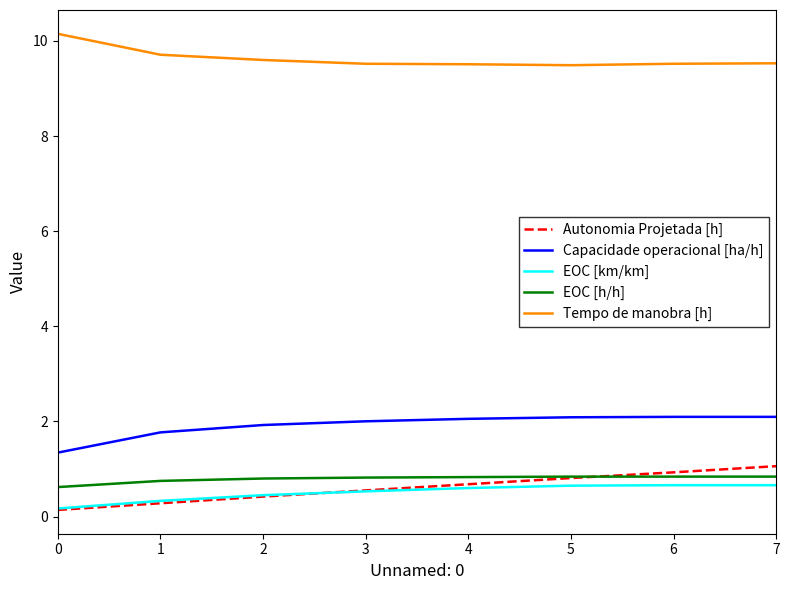

Is it true that Tempo de manobra [h] equals 12.7 at 7?

False